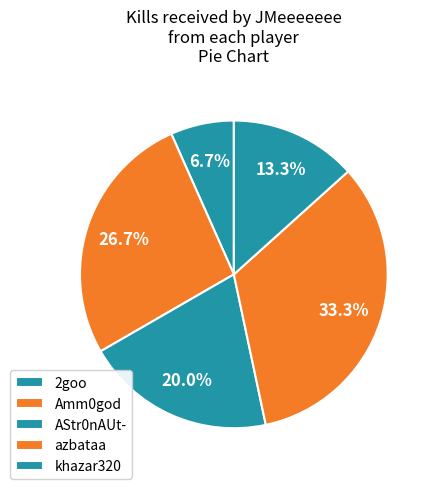

To the nearest percent, what percentage of the pie is azbataa?

33%